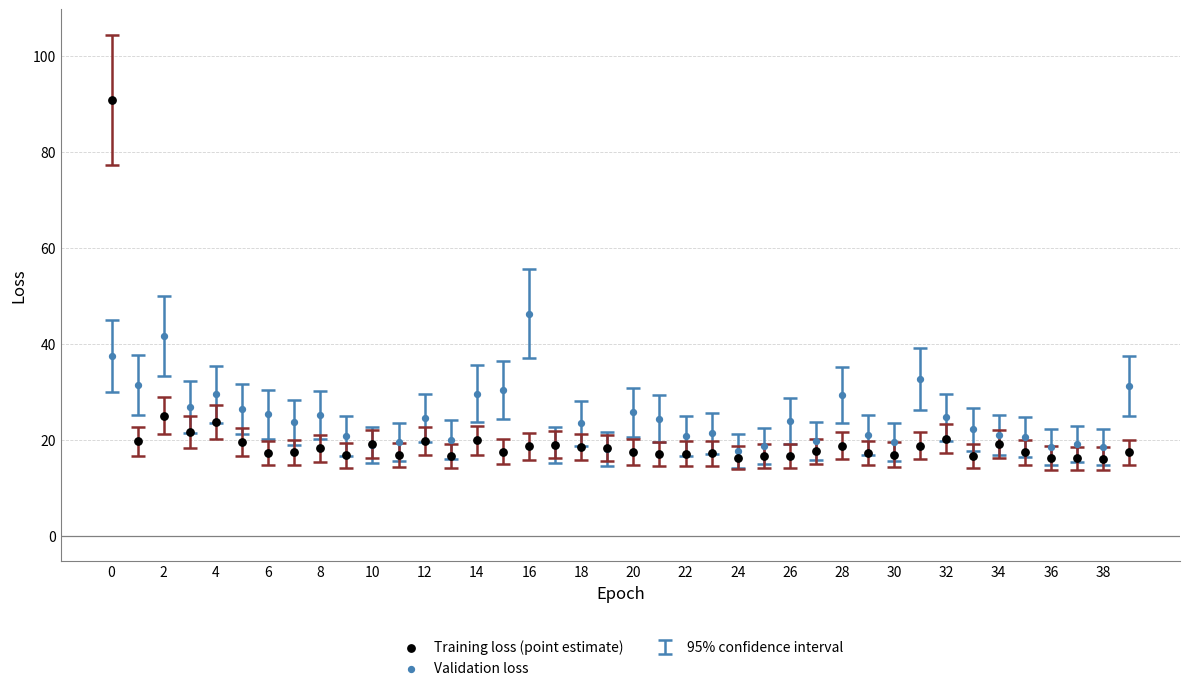

In the Training loss (point estimate) series, what Y value is closest to 53?

25.1